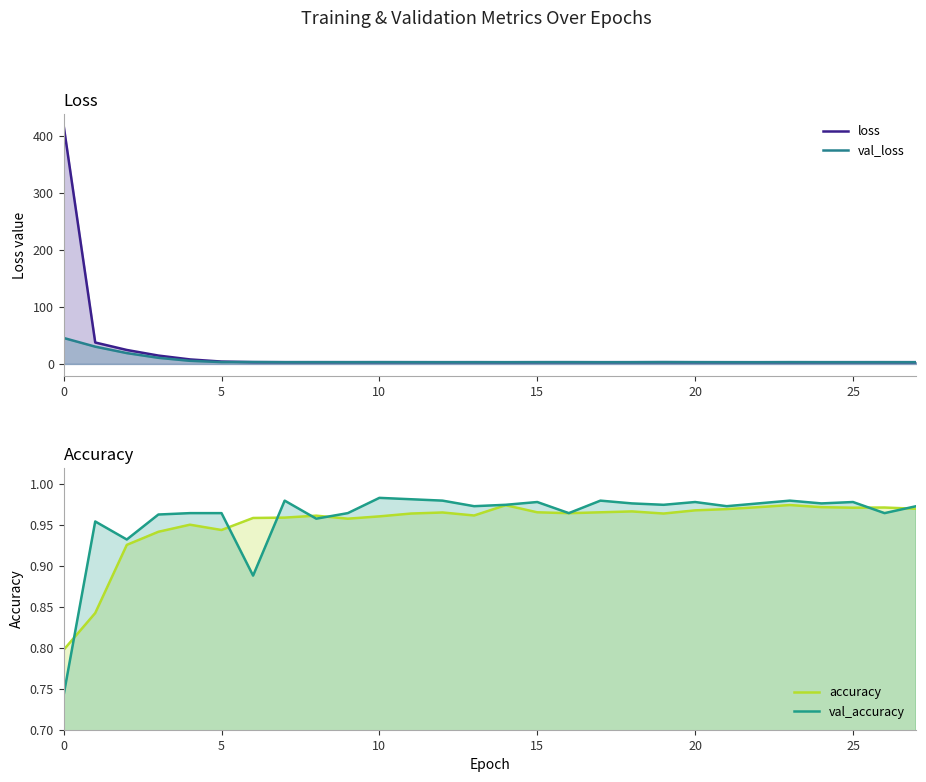

Reading left to right, extract all data points from this chart.

loss: 418.3	37.6	24.5	14.7	7.9	4.2	3.2	3.1	3.1	3.1	3.1	3.1	3.1	3.1	3.0	3.1	3.1	3.1	3.1	3.1	3.1	3.1	3.1	3.0	3.1	3.1	3.1	3.1
val_loss: 45.6	30.4	19.0	10.8	5.5	3.3	3.4	3.1	3.1	3.0	3.1	3.1	3.0	3.0	3.1	3.1	3.1	3.0	3.1	3.2	3.1	3.0	3.0	3.2	3.1	3.0	3.1	3.0
accuracy: 0.8	0.8	0.9	0.9	1.0	0.9	1.0	1.0	1.0	1.0	1.0	1.0	1.0	1.0	1.0	1.0	1.0	1.0	1.0	1.0	1.0	1.0	1.0	1.0	1.0	1.0	1.0	1.0
val_accuracy: 0.7	1.0	0.9	1.0	1.0	1.0	0.9	1.0	1.0	1.0	1.0	1.0	1.0	1.0	1.0	1.0	1.0	1.0	1.0	1.0	1.0	1.0	1.0	1.0	1.0	1.0	1.0	1.0